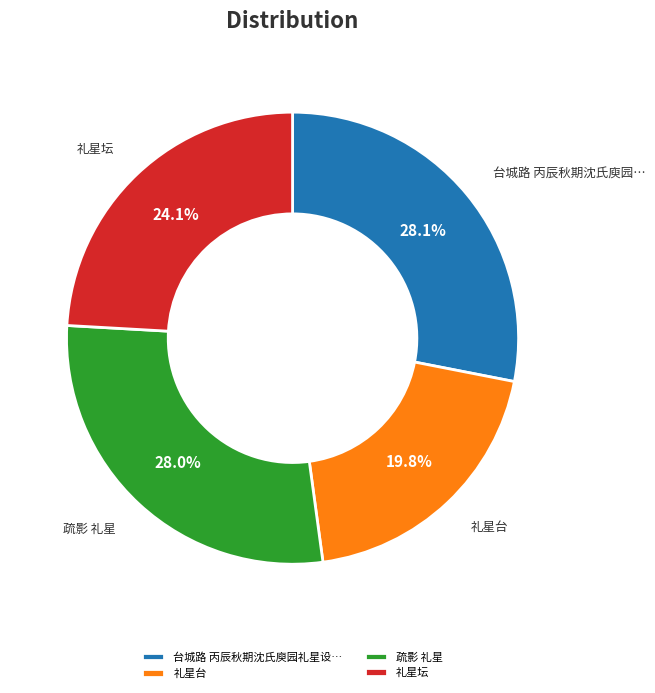

Is the sum of 疏影 礼星 and 礼星台 greater than half?

No